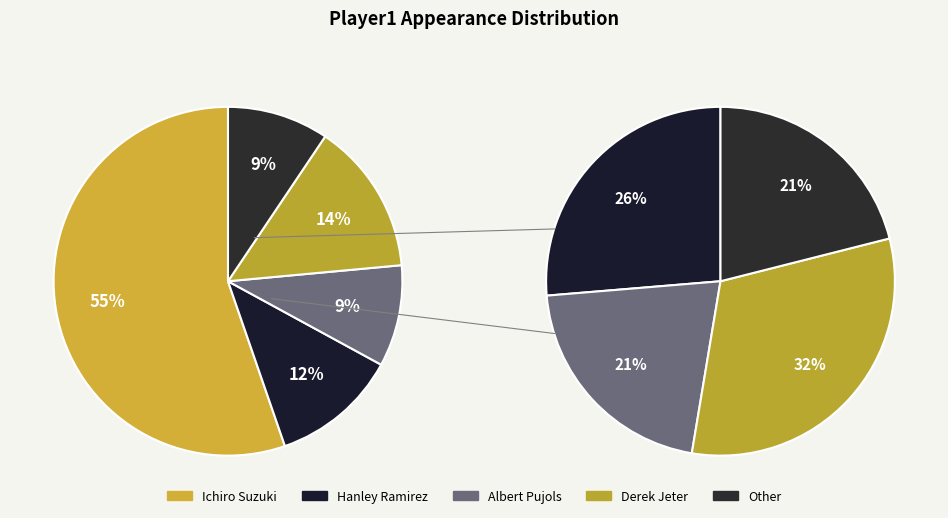

True or false: Ichiro Suzuki accounts for 55% of the total.

True